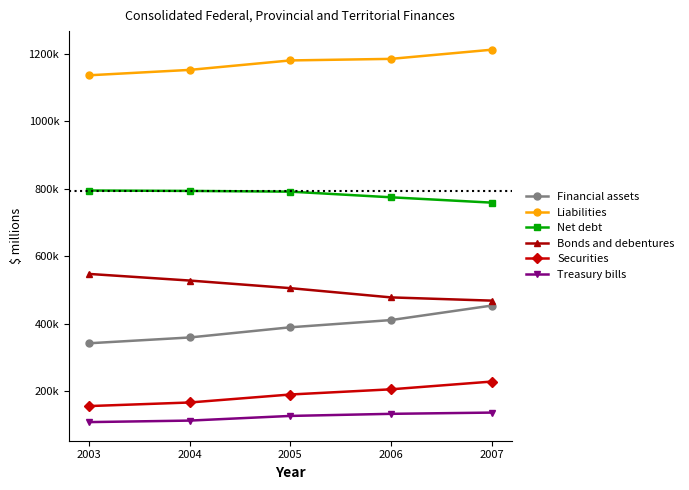

Which series has the largest total across all categories?

Liabilities